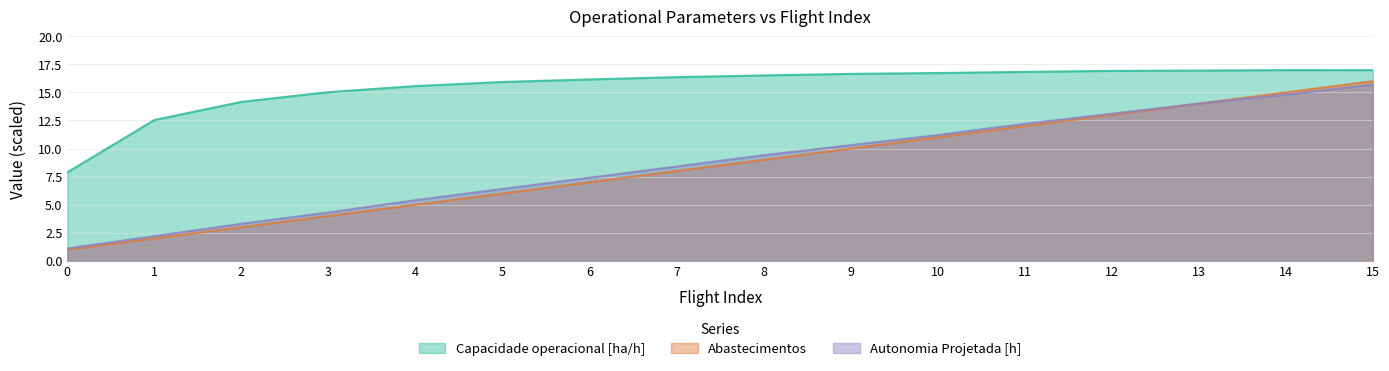

List the series in order of their peak value, highest first.

Capacidade operacional [ha/h], Abastecimentos, Autonomia Projetada [h]